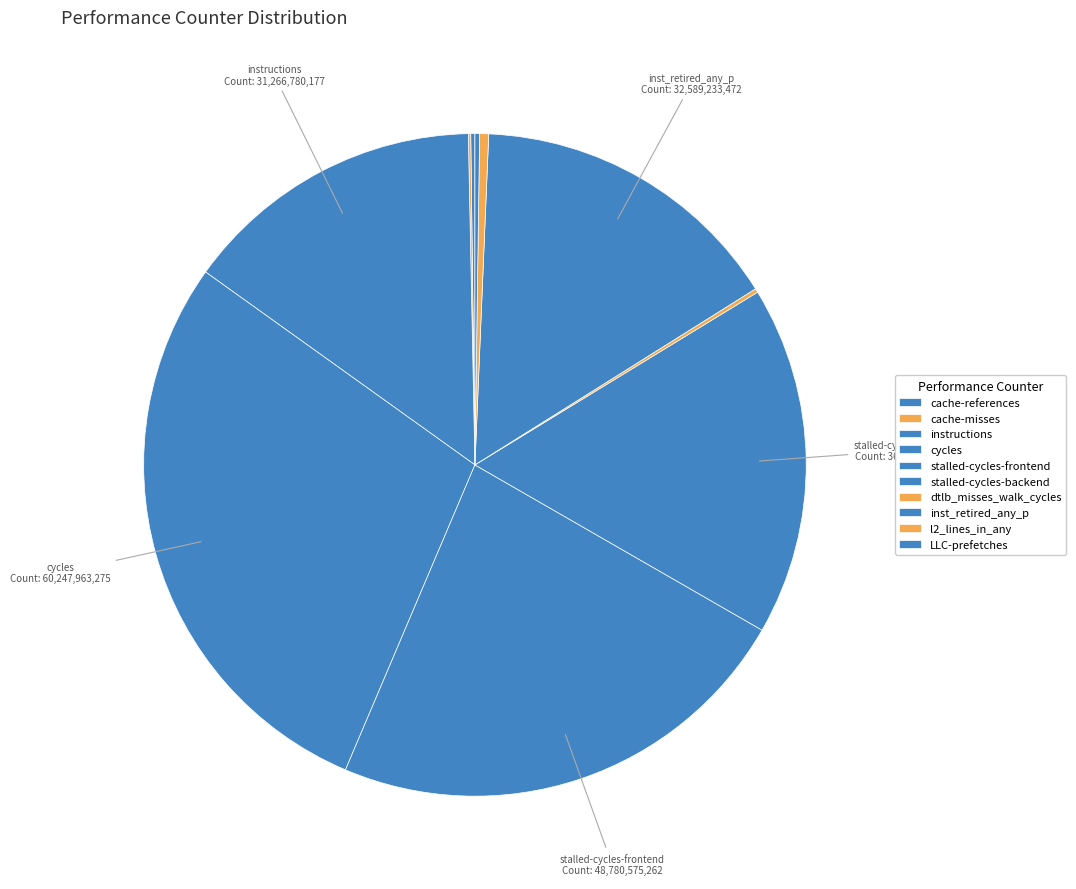

Which has a higher value, instructions or LLC-prefetches?

instructions